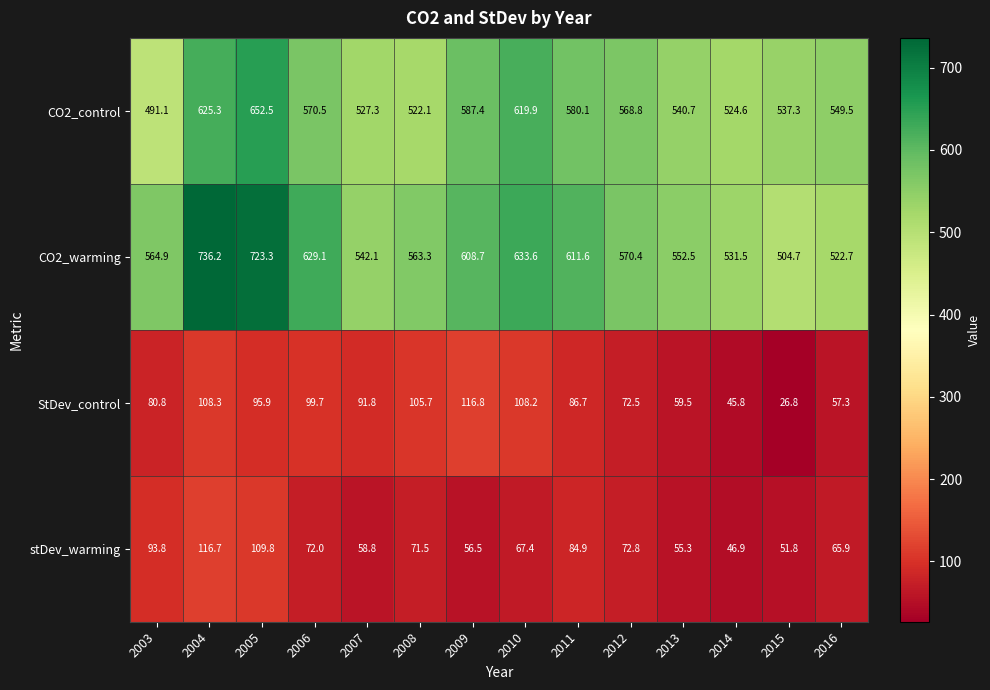

At how many categories does at least one series exceed 241?

14